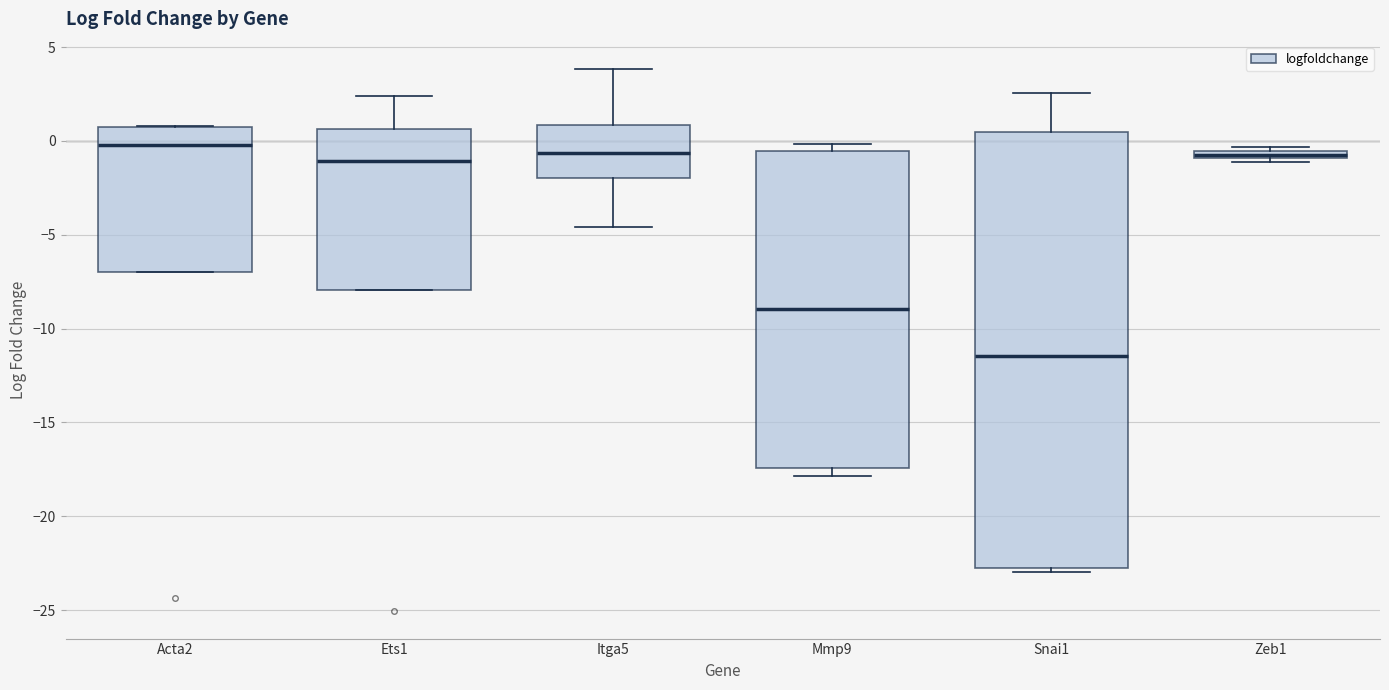

Which box is the tallest, from its lower edge to its upper edge?

Snai1